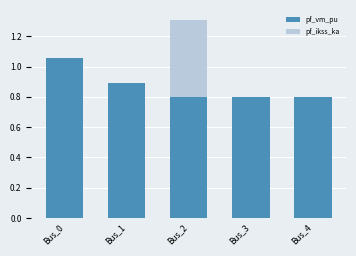

How many pf_ikss_ka values are between 0 and 1?

4